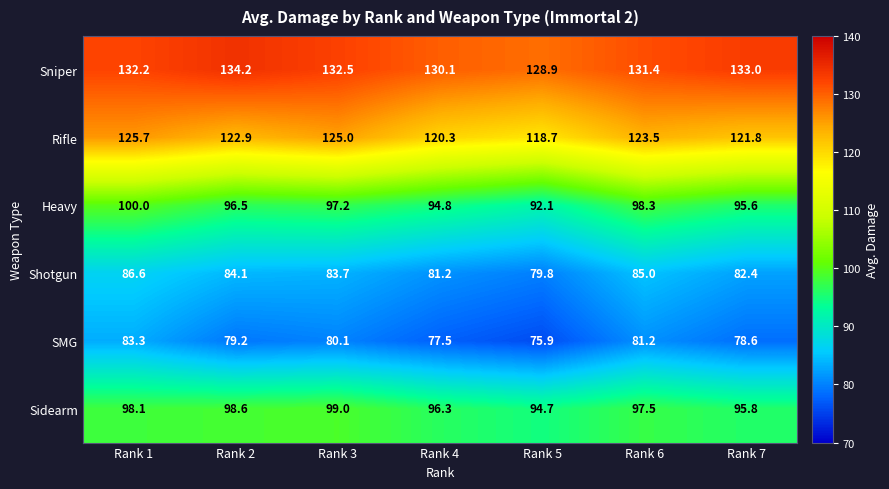

Is it true that Rifle equals 123.5 at Rank 6?

True